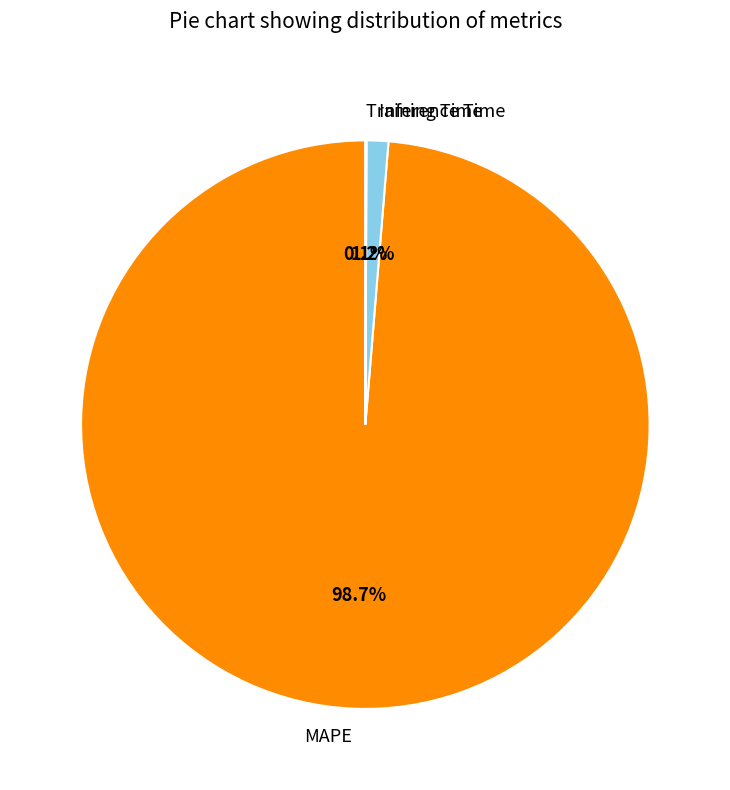

To the nearest percent, what is the difference between the largest and smallest slice percentages?

99%